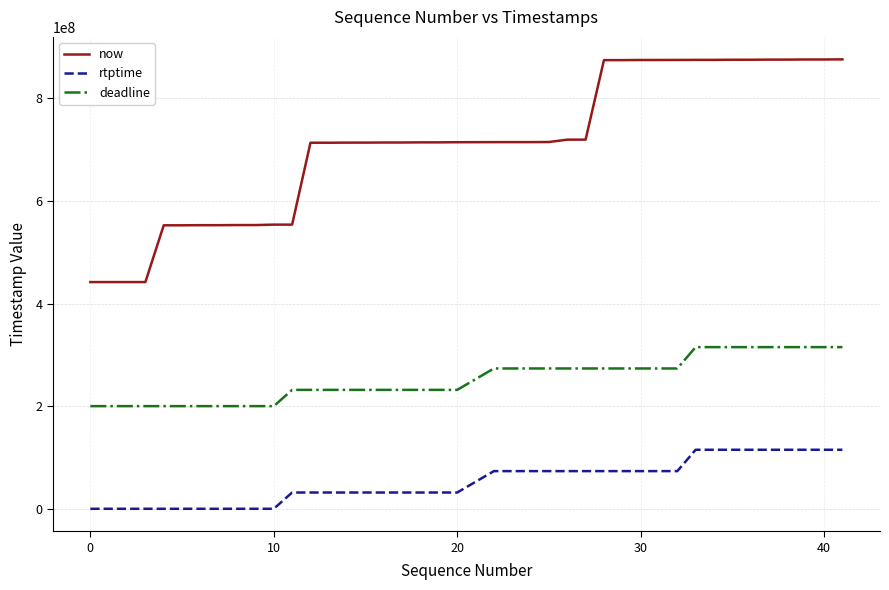

What is the maximum value for rtptime?

114988889